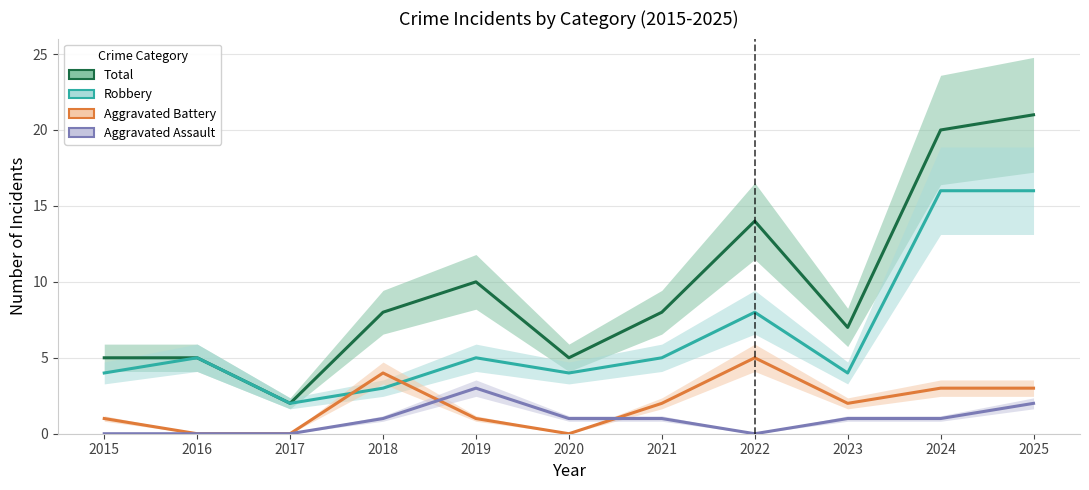

What is the sum of the Robbery values at 2017 and 2023?

6